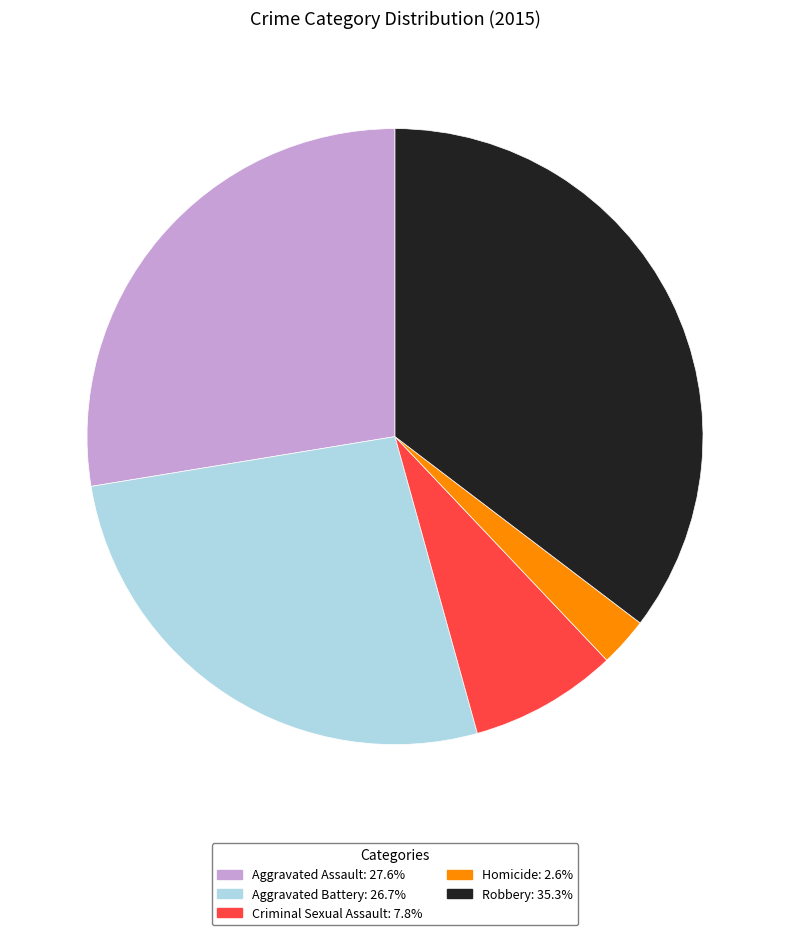

Count the number of slices in the pie.

5